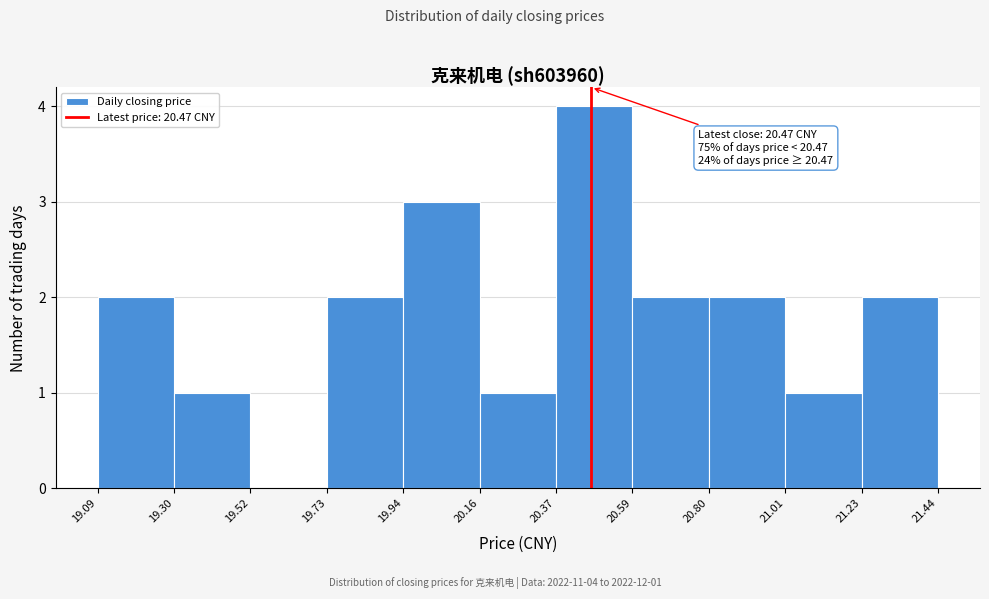

Over which range of the x-axis is the bar tallest?

20.37 to 20.59